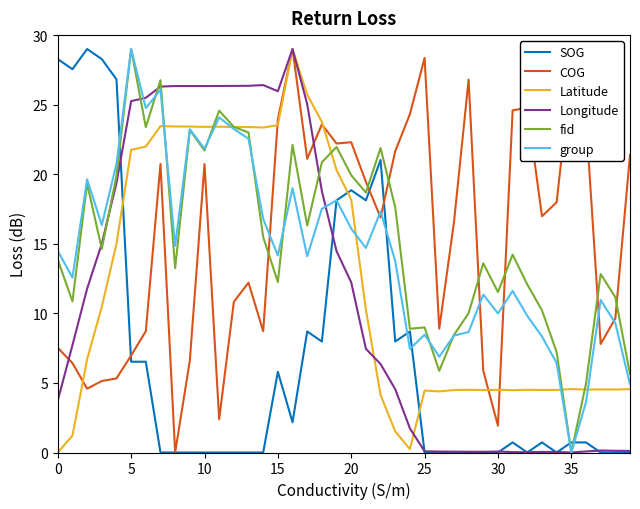

True or false: COG and group cross at least once.

True